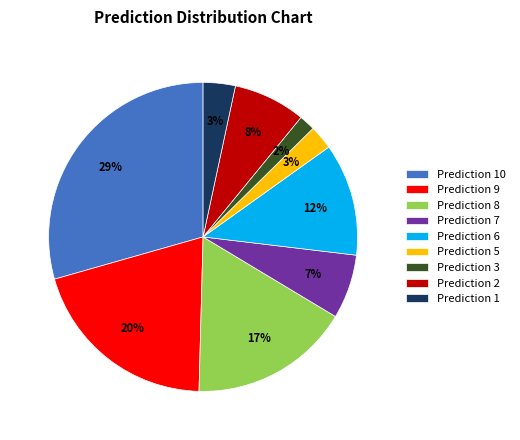

Combined, do Prediction 3 and Prediction 10 account for over 50%?

No